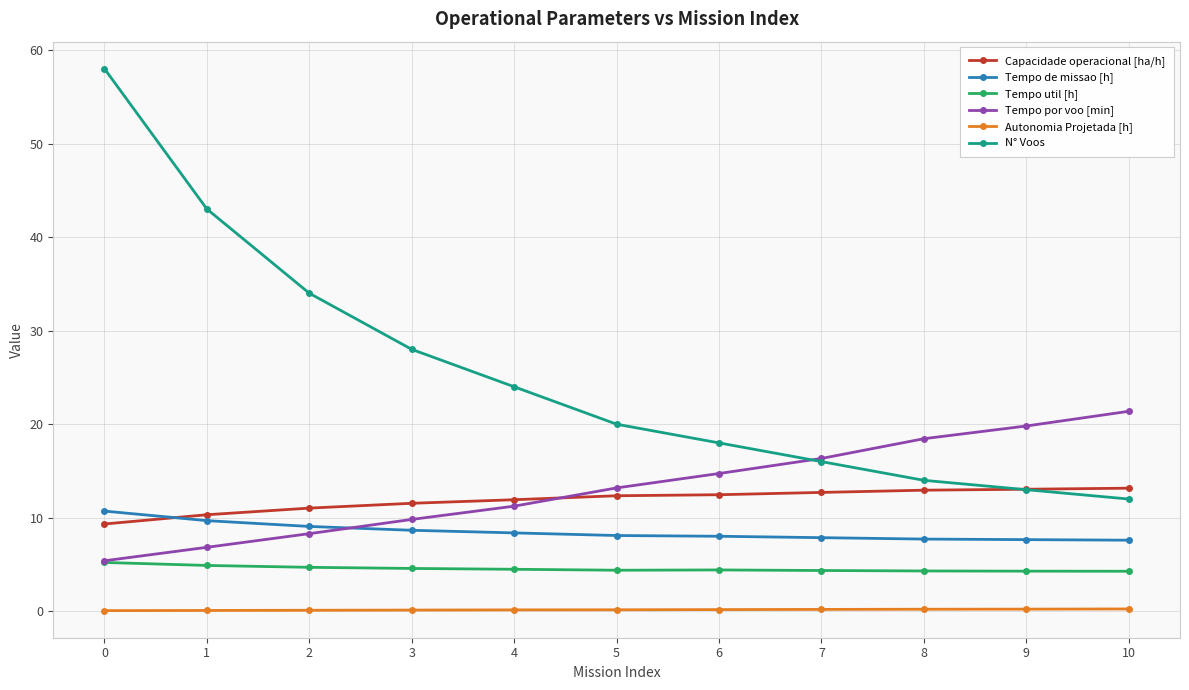

What is the value of the Tempo de missao [h] point at the 2nd from the left?

9.7